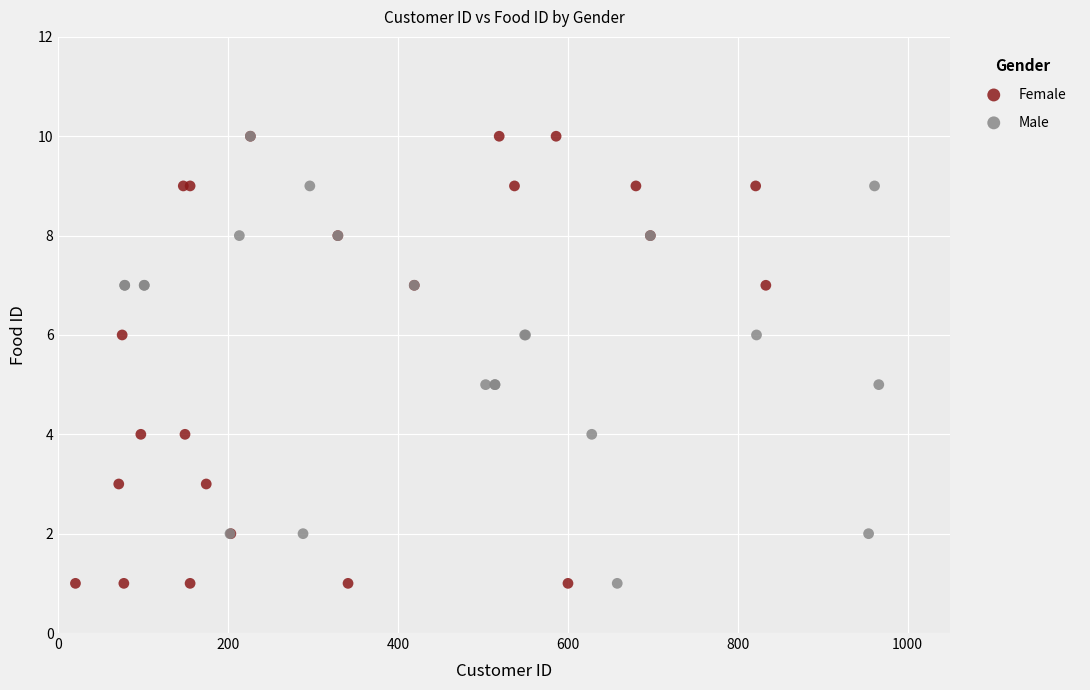

What are all the series names shown in the legend?

Female, Male